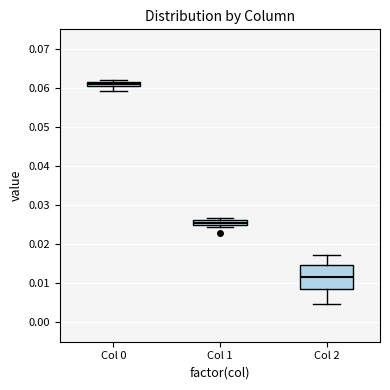

Which box is the tallest, from its lower edge to its upper edge?

Col 2